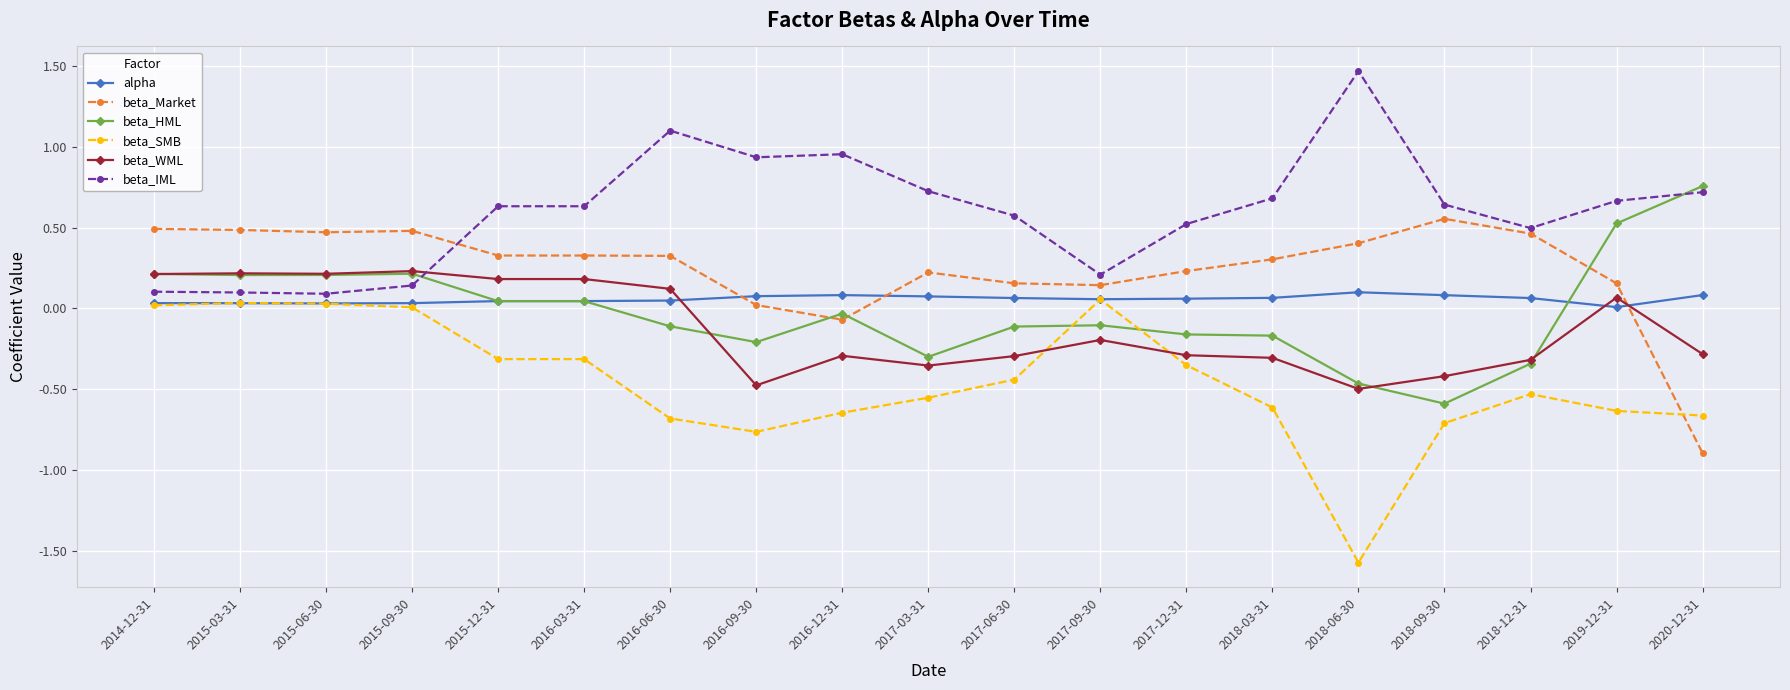

Is it true that beta_IML equals 1.5 at 2016-12-31?

False